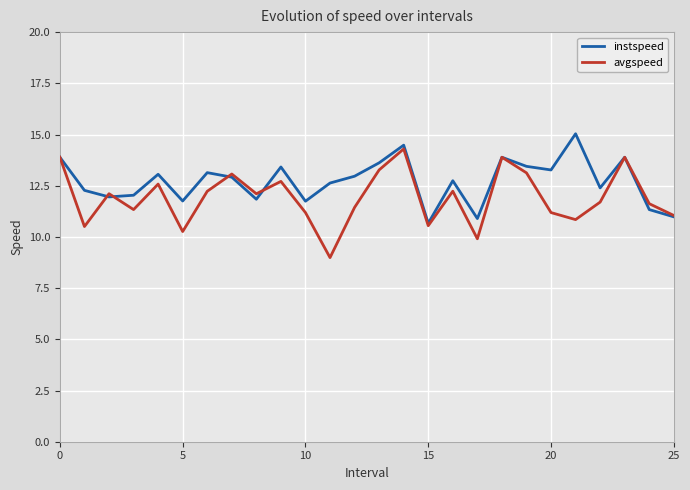

At which category is the sum across all series the highest?

14